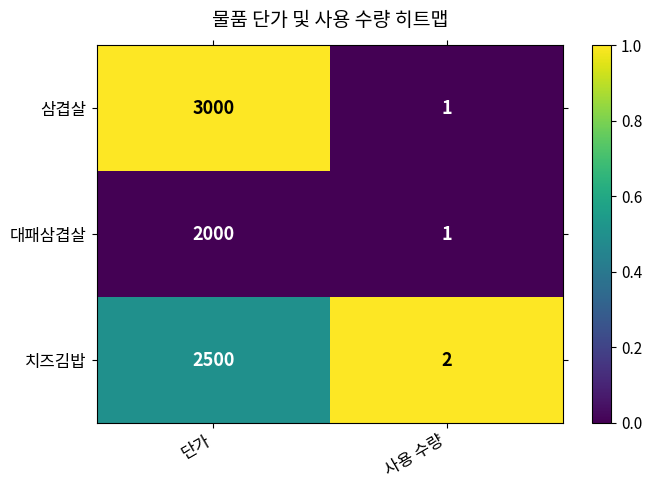

Which category has the lowest value across all series?

사용 수량